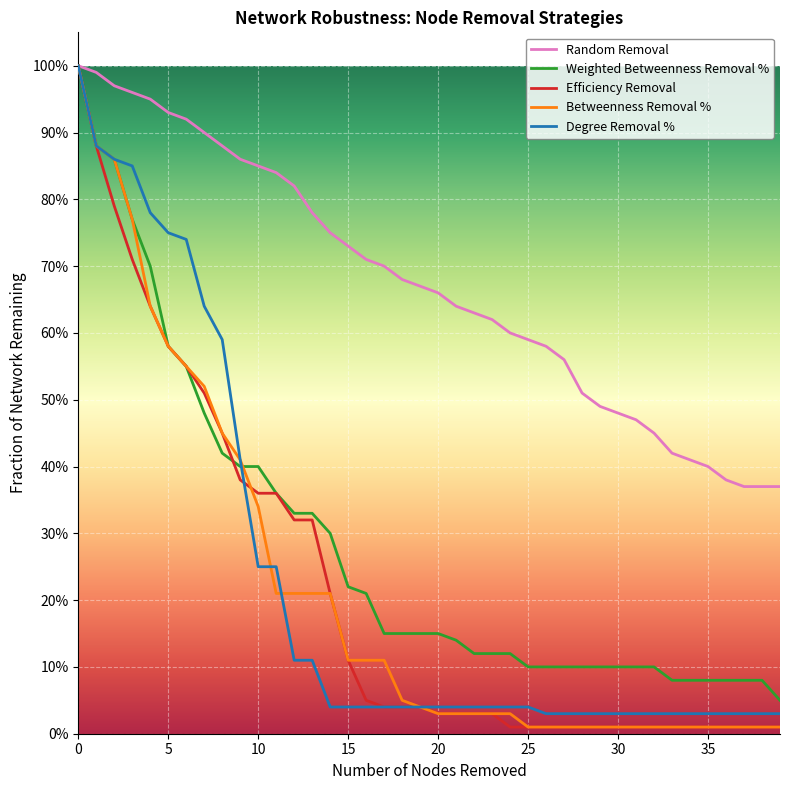

Where is Random Removal nearest to the value 0?

37